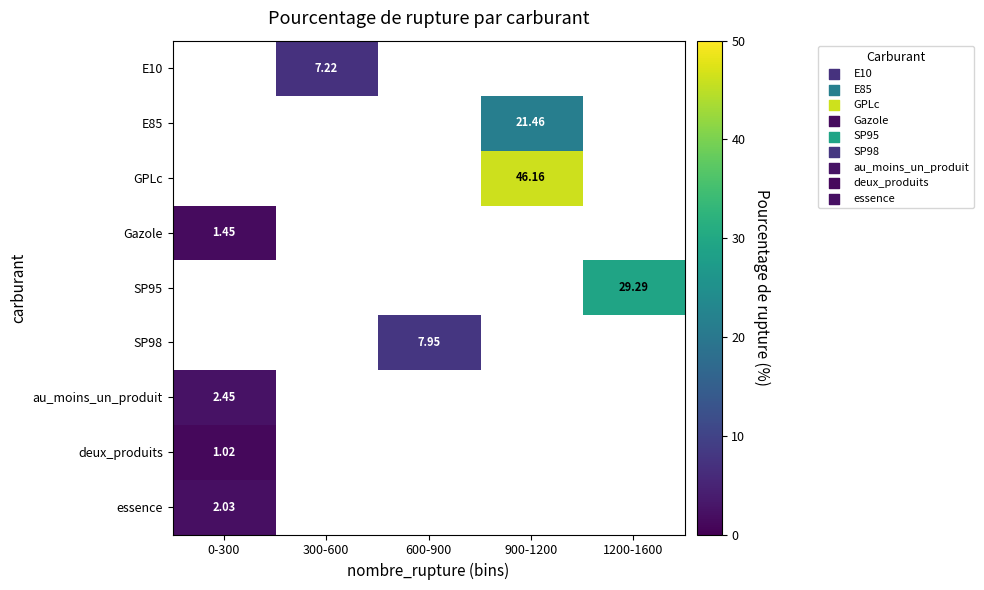

Which has a higher value, 900-1200 or 1200-1600?

1200-1600